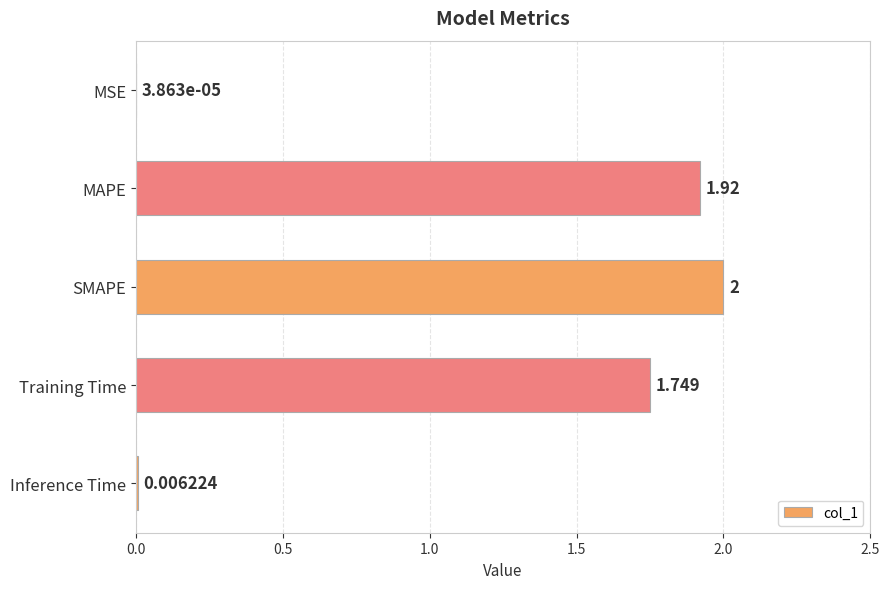

At which category does the chart reach its peak across all series?

SMAPE